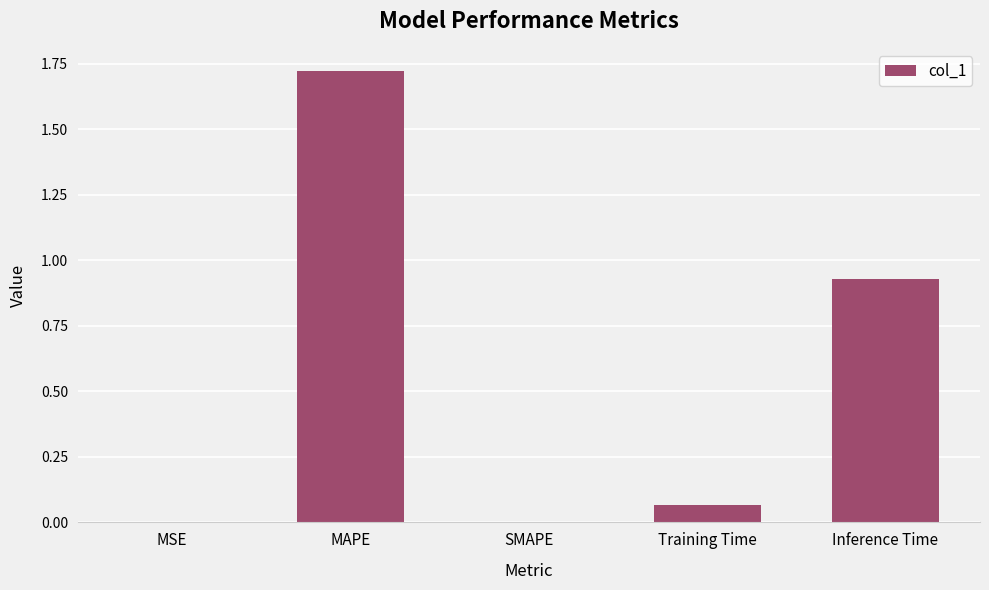

The chart shows a value of 0.0 at Training Time. True or false?

False